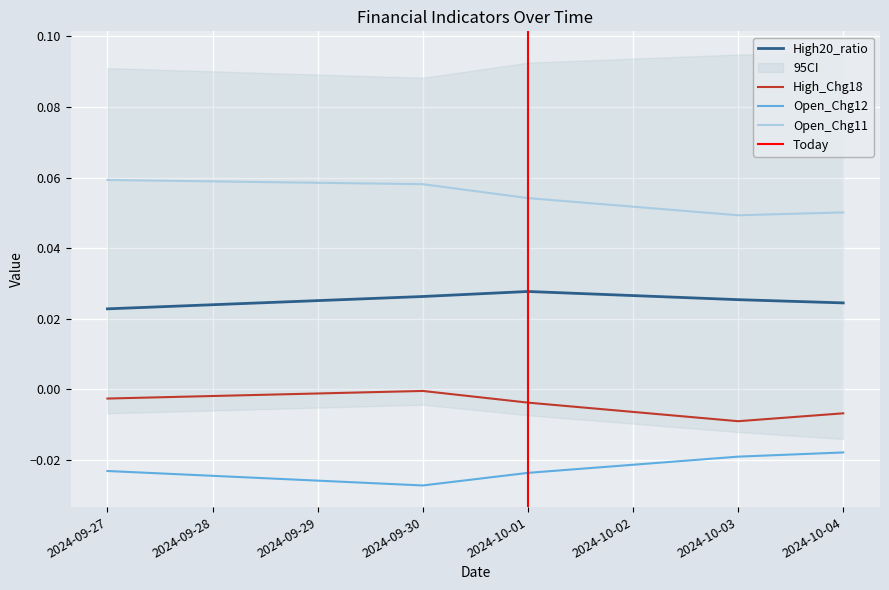

What are all the series names shown in the legend?

High20_ratio, High_Chg18, Open_Chg12, Open_Chg11